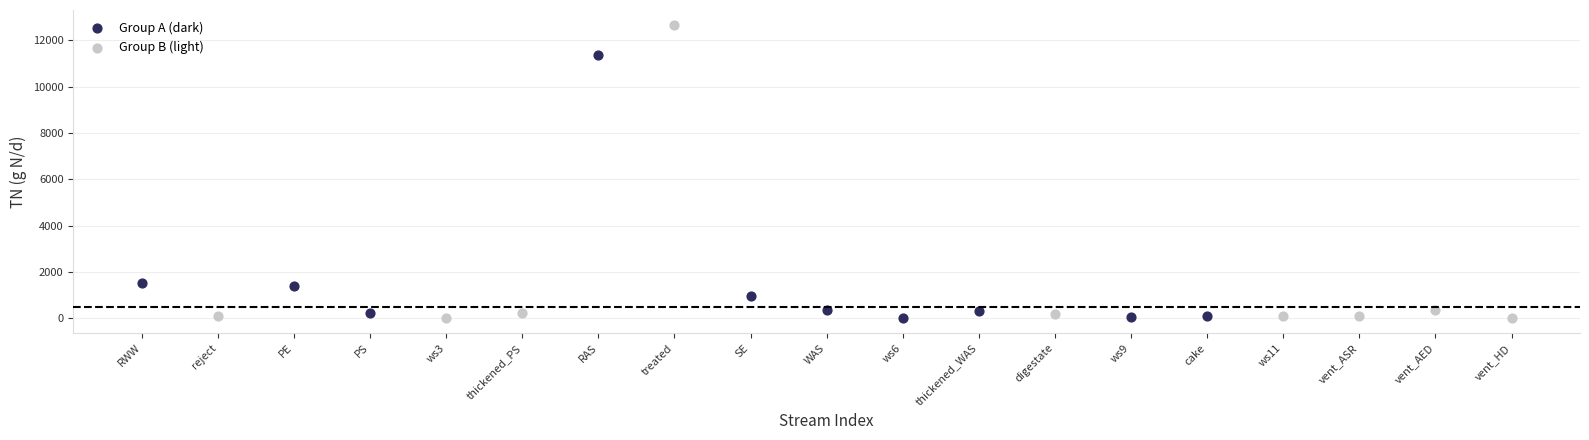

Which series contains the highest Y value?

Group B (light)